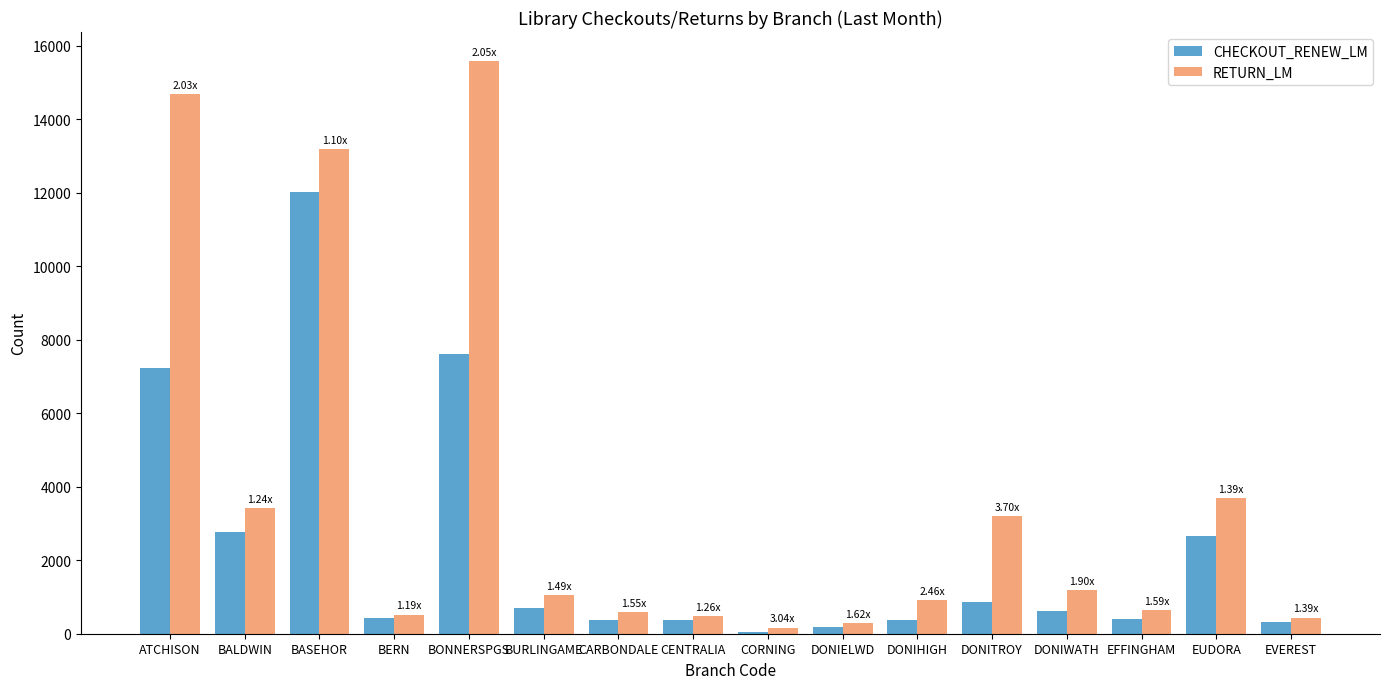

At which category is the sum across all series the highest?

BASEHOR